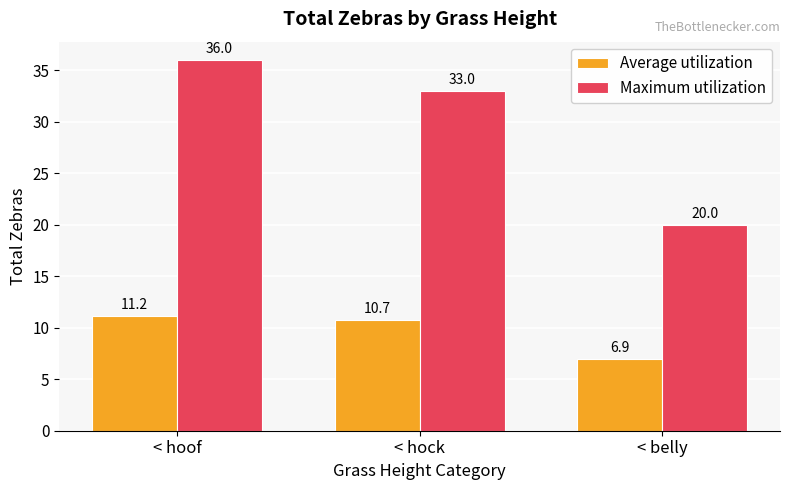

At which category does the chart reach its peak across all series?

< hoof